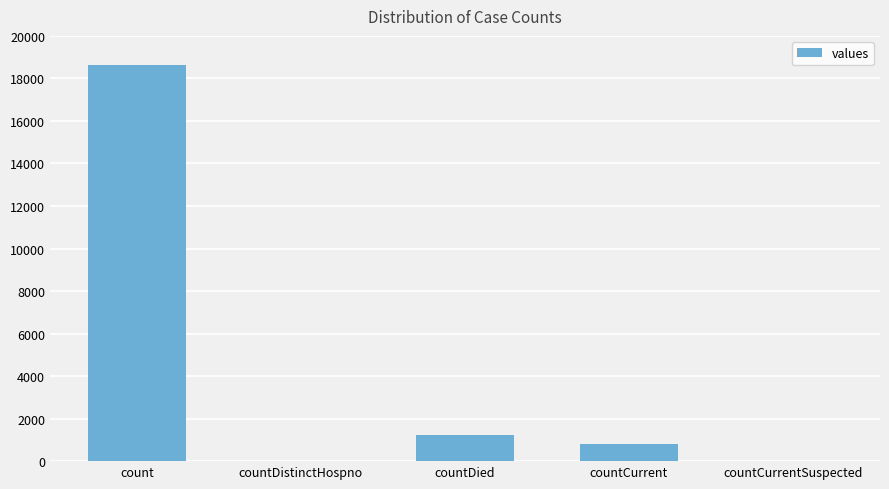

Which category has the highest value across all series?

count